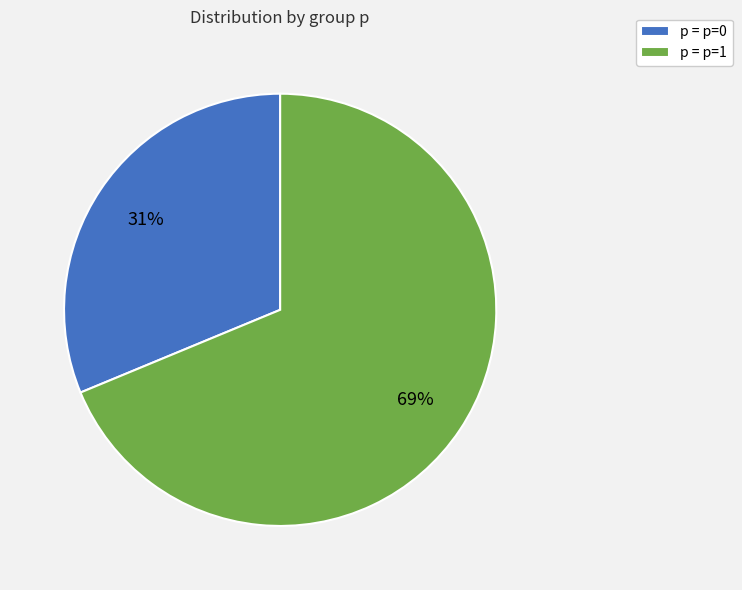

Which category has the biggest portion of the pie?

p = p=1